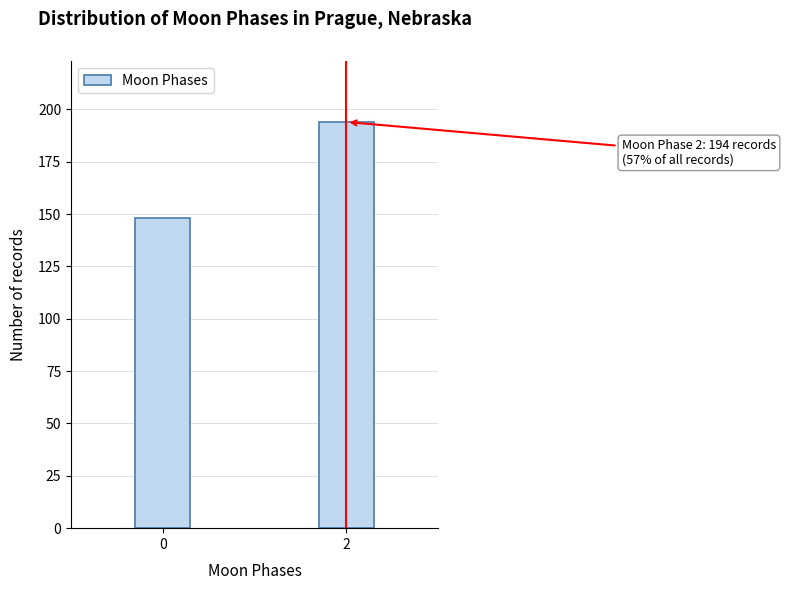

Reading left to right, what are all the values shown in this chart?

0=148	2=194